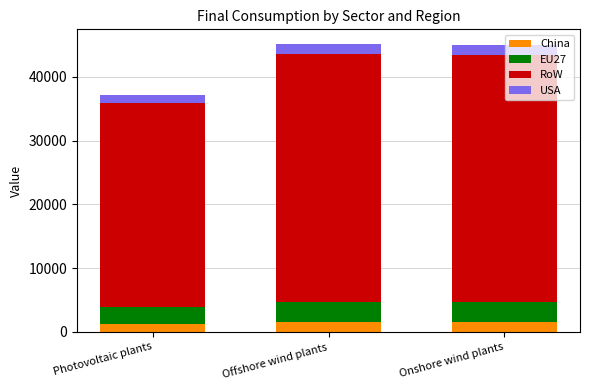

Is it true that China equals 1558.9 at Offshore wind plants?

True